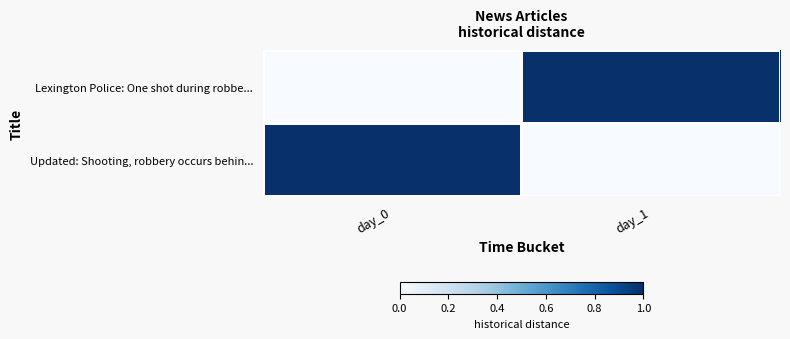

Which category has the highest value in the Lexington Police: One shot during robbe... series?

day_1